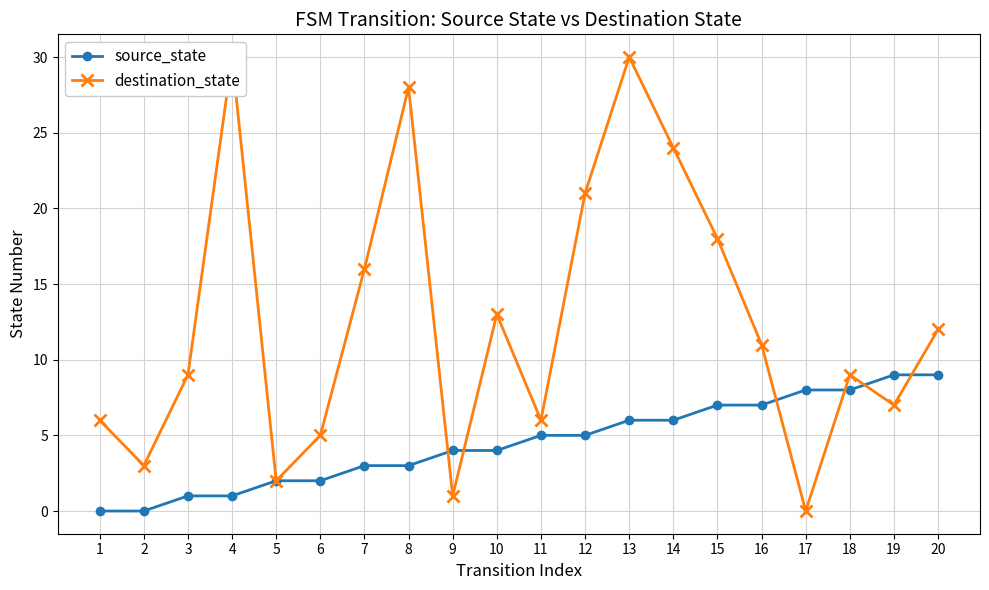

List the series in order of their overall mean, lowest first.

source_state, destination_state